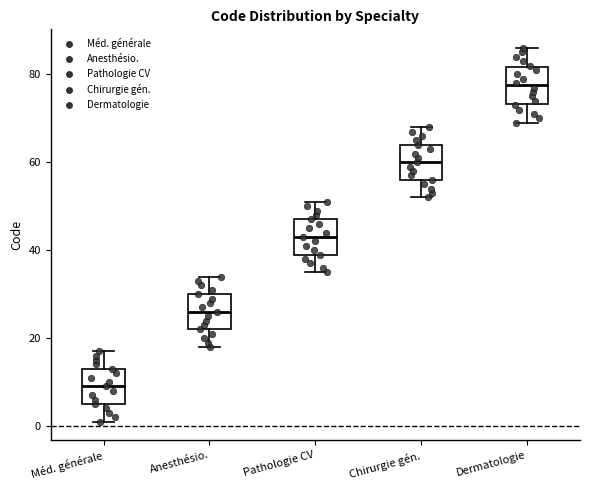

Which box has the lowest median line?

Méd. générale